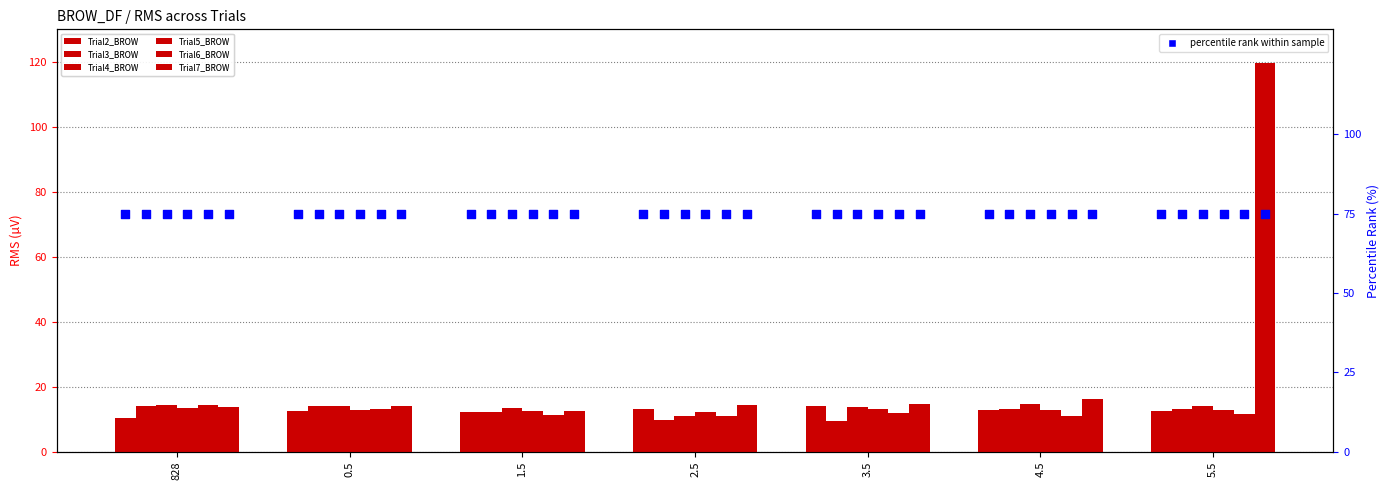

Which series has the widest spread of Y values?

Trial7_BROW